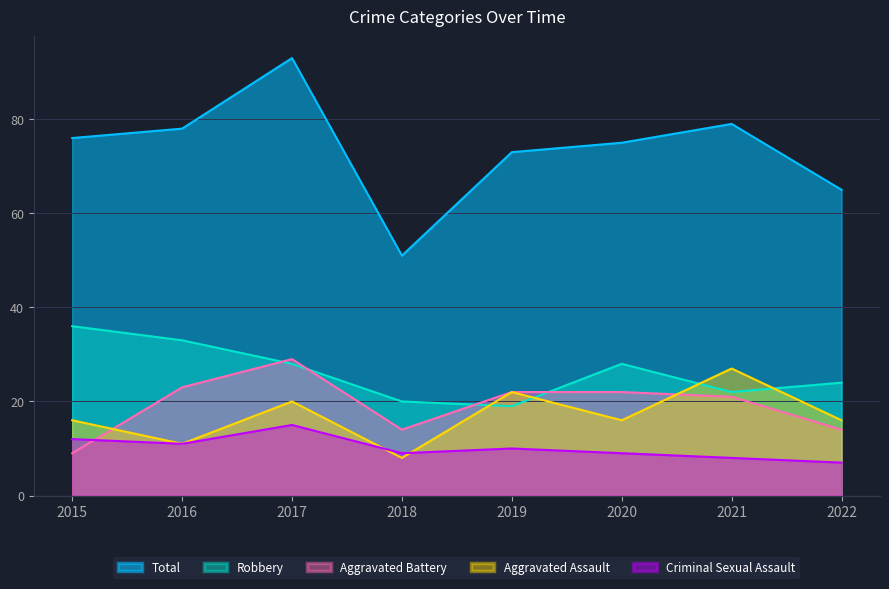

Rank the series at 2019 from highest to lowest value.

Total, Aggravated Assault, Aggravated Battery, Robbery, Criminal Sexual Assault